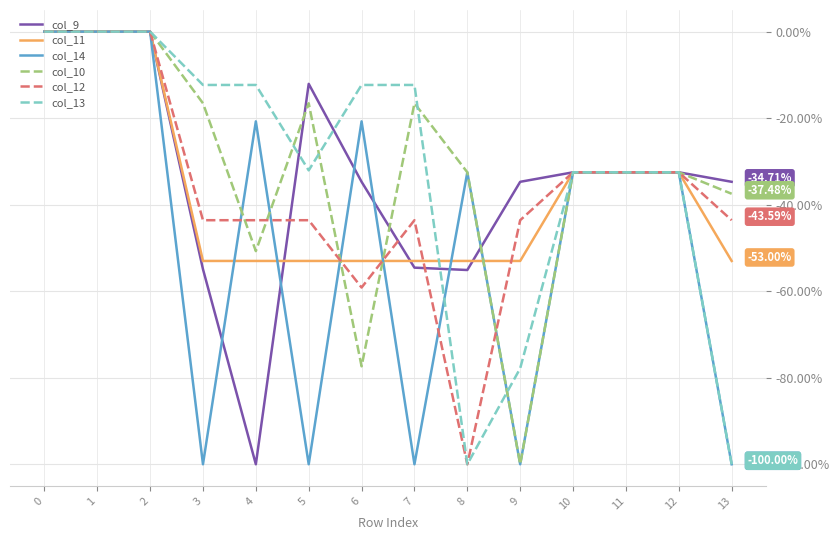

Is it true that col_14 equals -100.0 at 5?

True